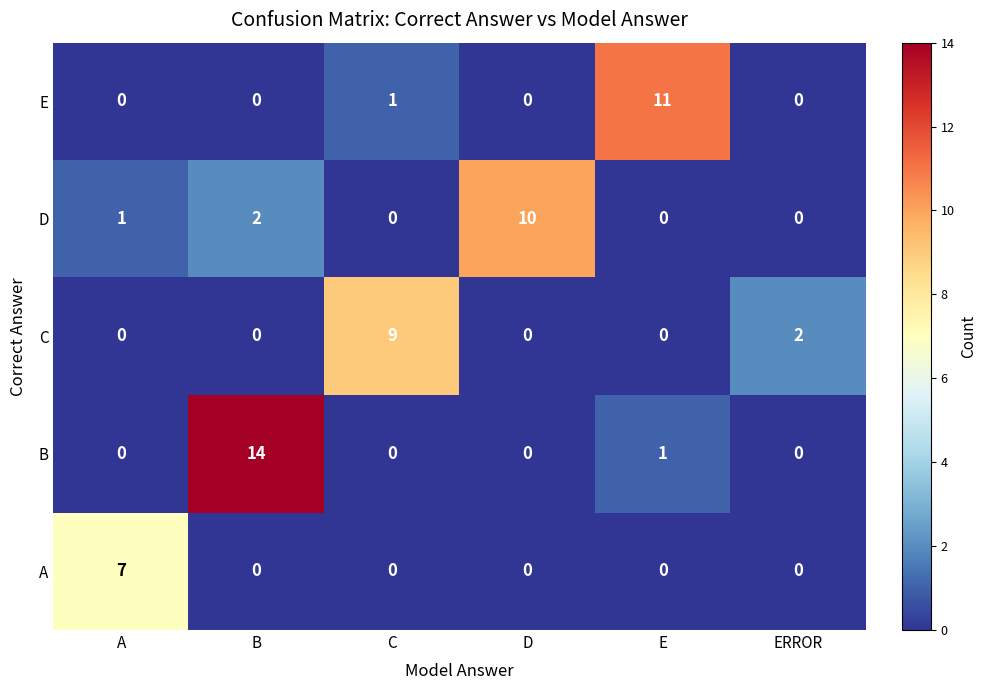

Reading left to right, what are all the values shown in this chart?

E: 0	0	1	0	11	0
D: 1	2	0	10	0	0
C: 0	0	9	0	0	2
B: 0	14	0	0	1	0
A: 7	0	0	0	0	0